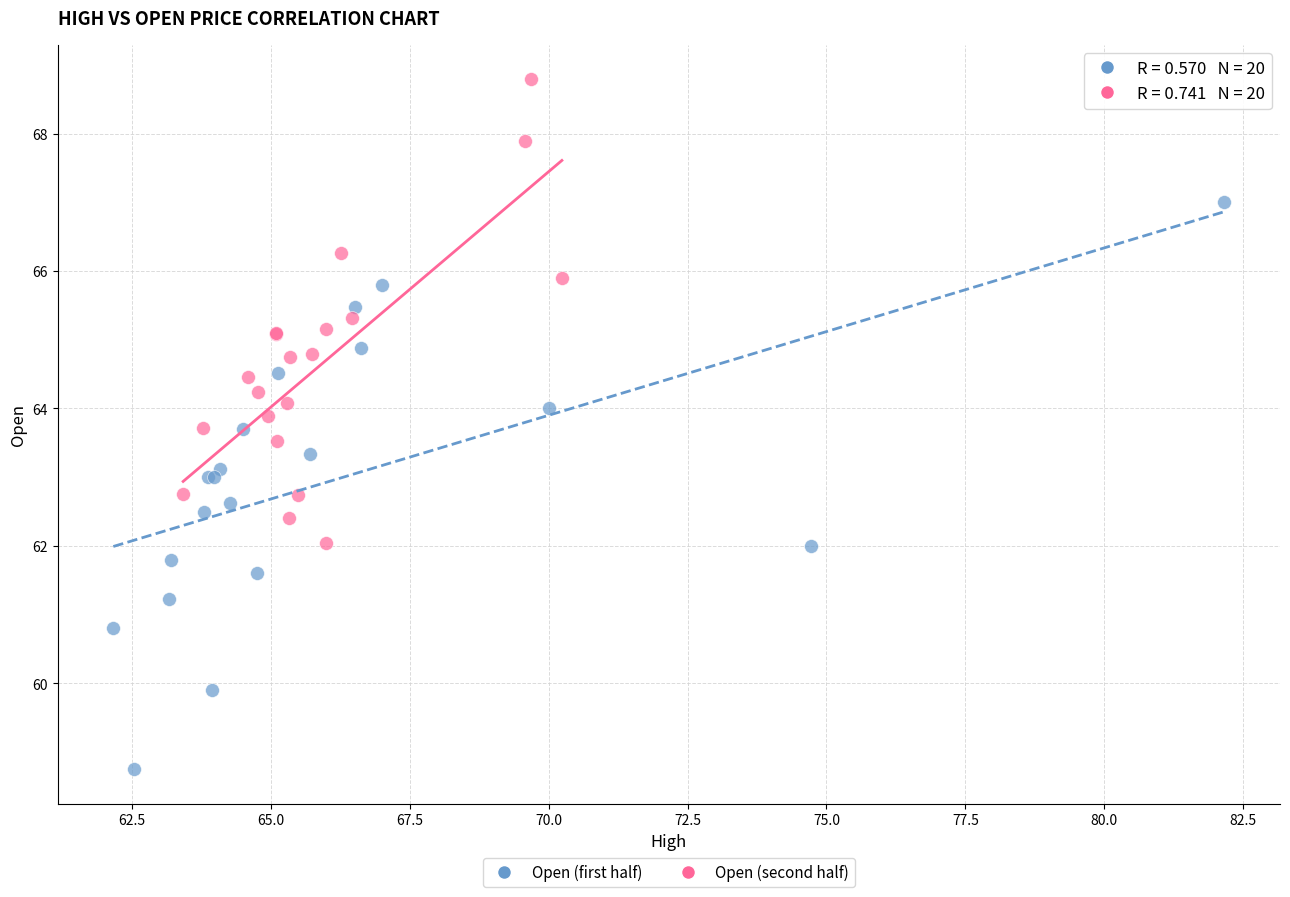

Which series contains the lowest Y value?

Open (first half)